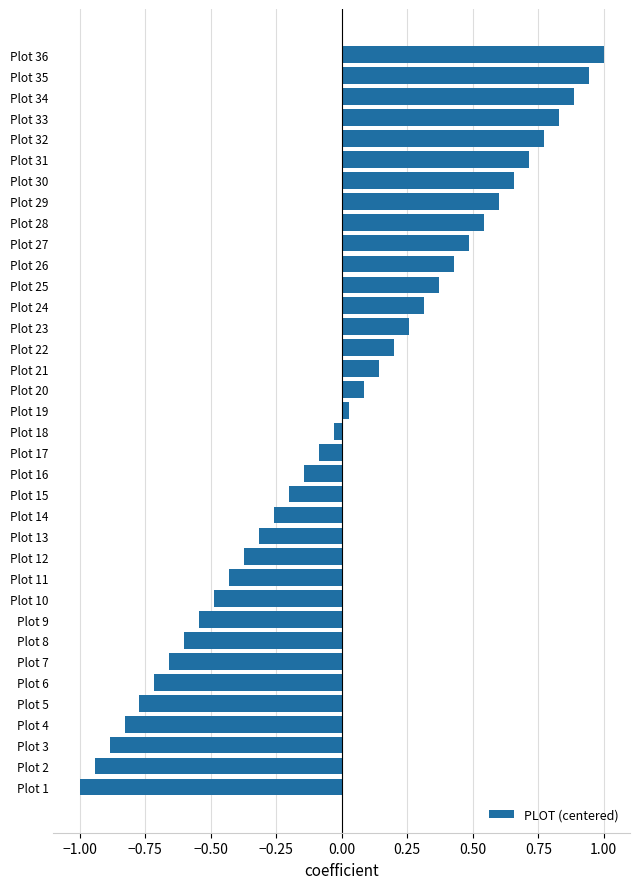

Between Plot 28 and Plot 14, which is larger?

Plot 28